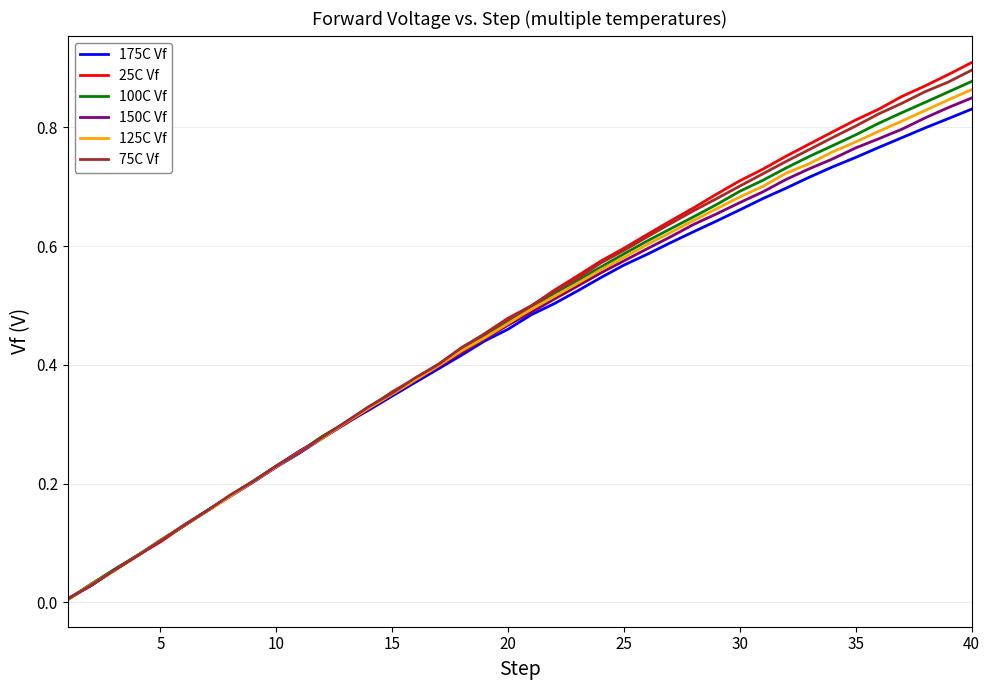

Which series has the widest spread of values?

25C Vf